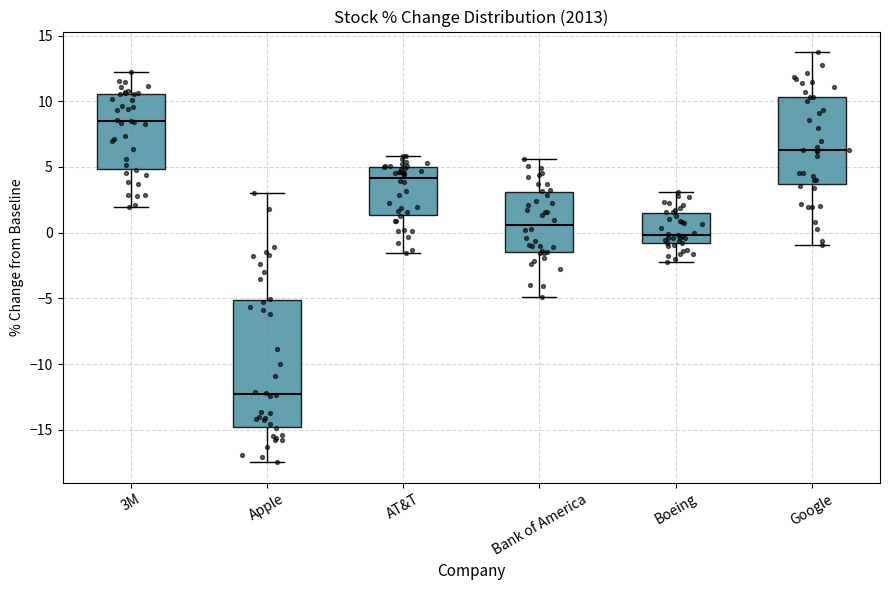

Reading left to right, read every box against the y-axis: the position of its median line, the range the box covers, and the ends of its whiskers. The values are not printed on the chart, so give them approximately, as read against the axis.

3M: median 8.5, box 5.0 to 10.5, whiskers 2.0 to 12.0
Apple: median -12.5, box -15.0 to -5.0, whiskers -17.5 to 3.0
AT&T: median 4.0, box 1.5 to 5.0, whiskers -1.5 to 6.0
Bank of America: median 0.5, box -1.5 to 3.0, whiskers -5.0 to 5.5
Boeing: median 0.0, box -1.0 to 1.5, whiskers -2.5 to 3.0
Google: median 6.5, box 3.5 to 10.5, whiskers -1.0 to 13.5